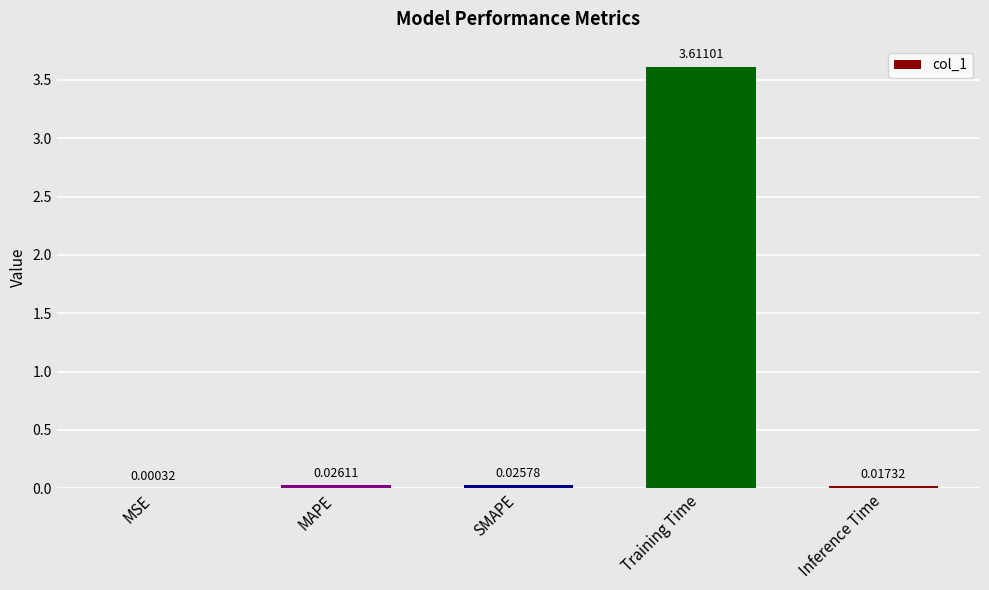

Where is the data nearest to the value 1?

MAPE